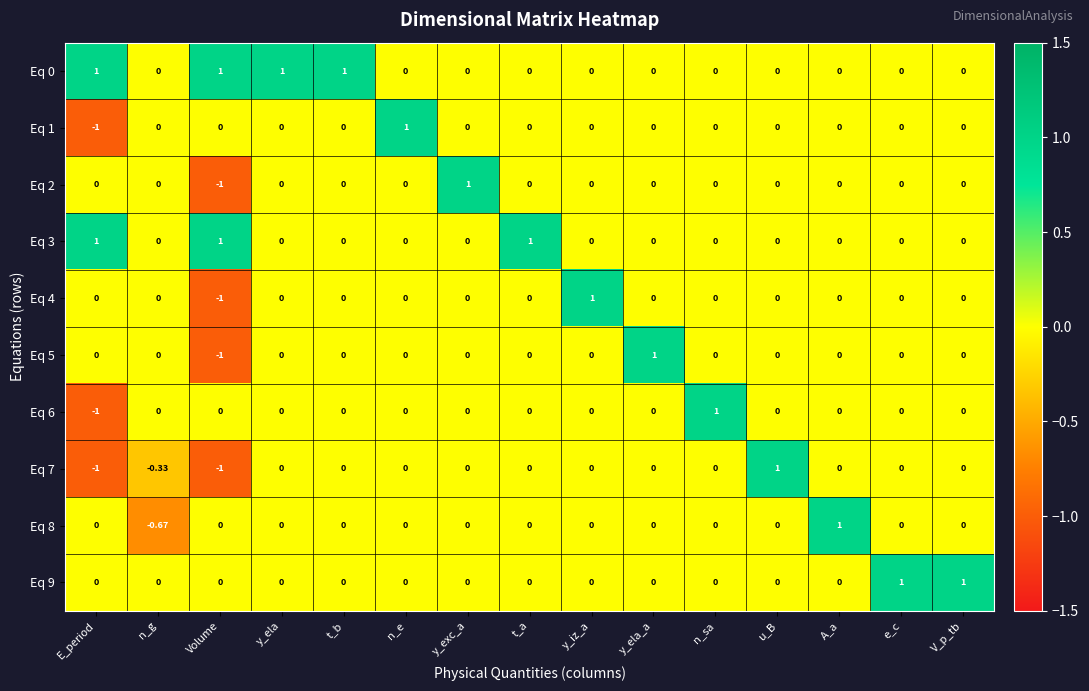

Which category has the highest value in the Eq 2 series?

y_exc_a